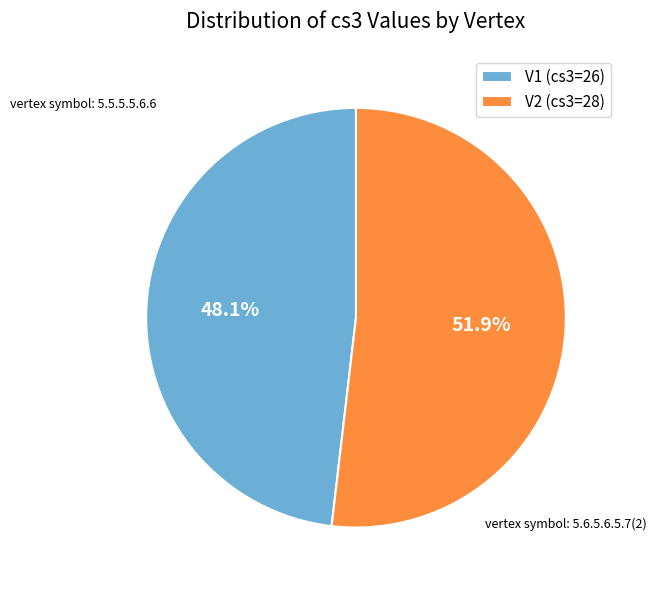

Which category has the smallest portion of the pie?

V1